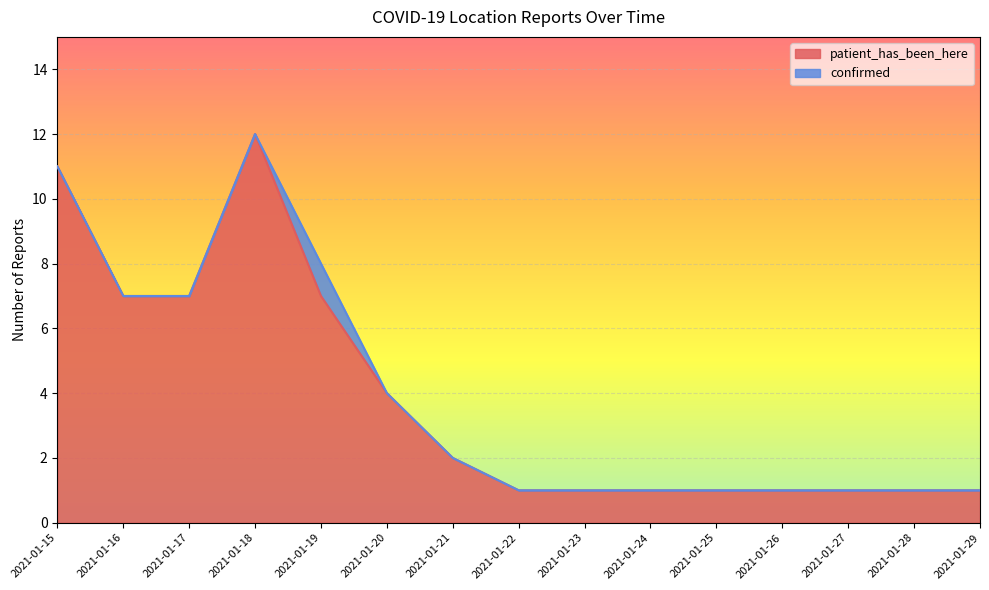

Between 2021-01-17 and 2021-01-24, which is larger?

2021-01-17